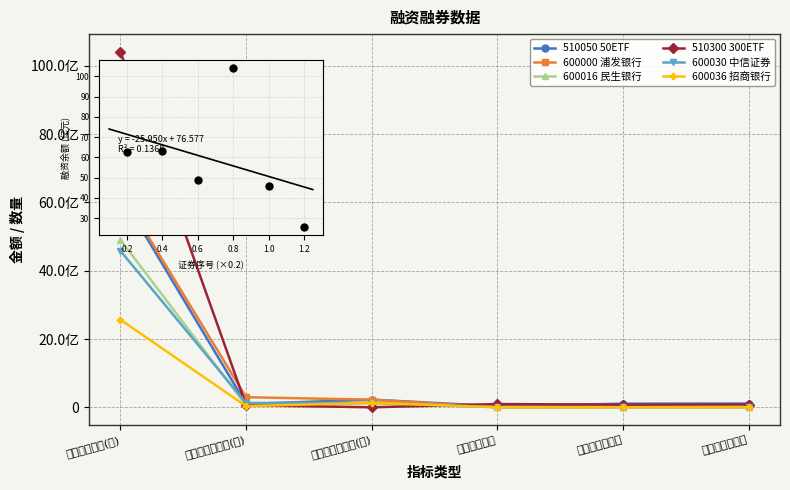

Which series contains the highest Y value?

510300 300ETF